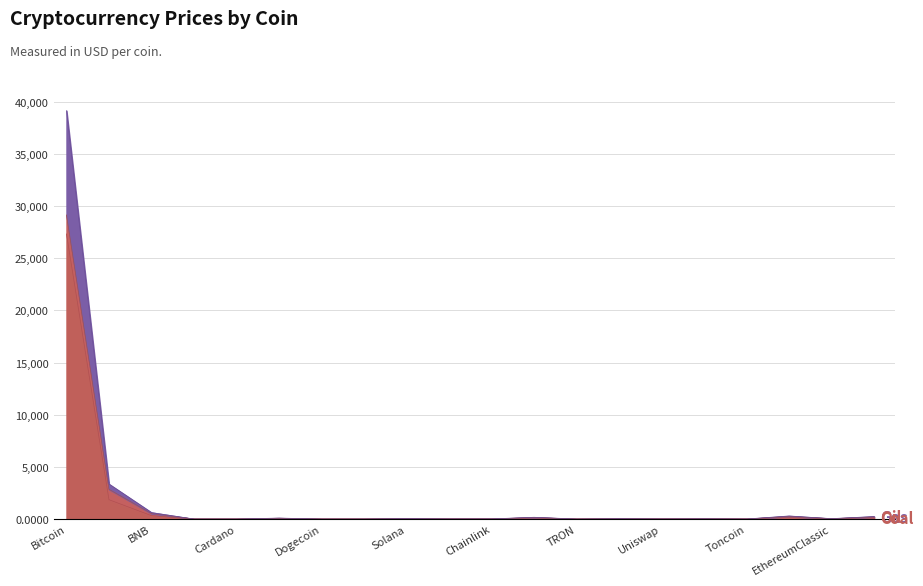

Which series has the largest total across all categories?

Gas